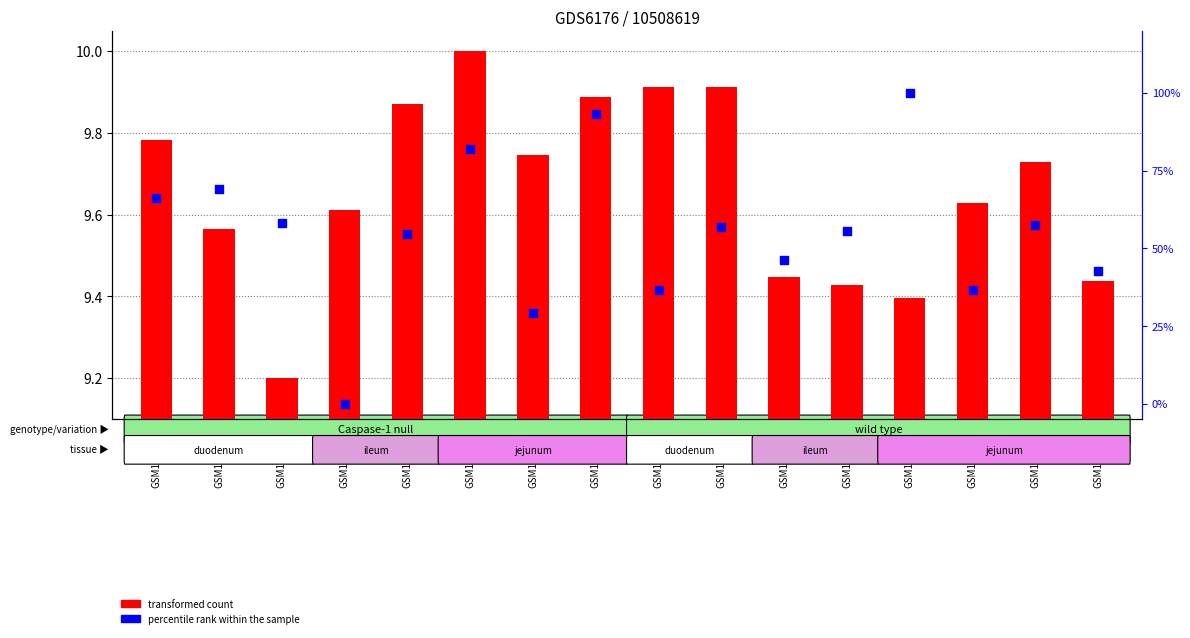

At how many categories does at least one series exceed 69?

4